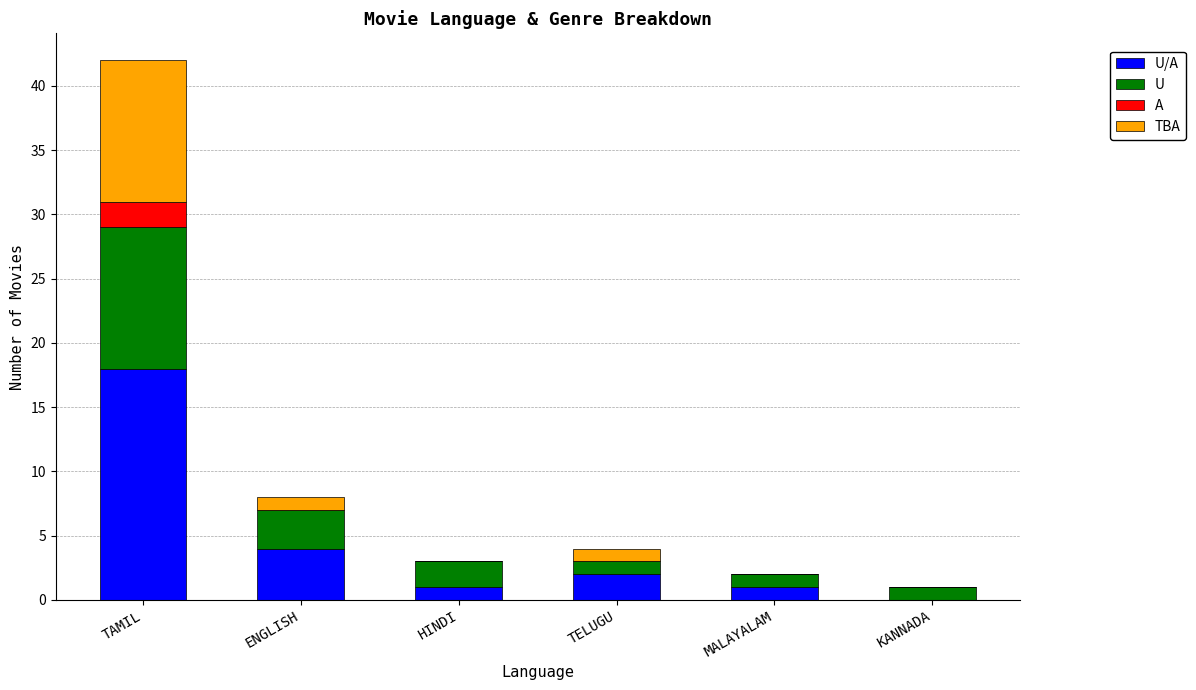

What is the total value across all series at TAMIL?

42